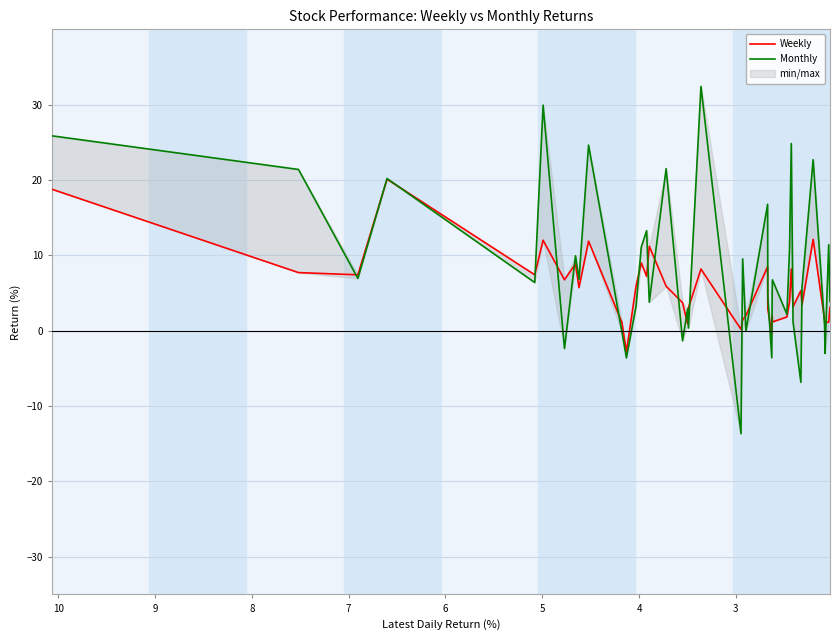

How many data points does each series have?

40